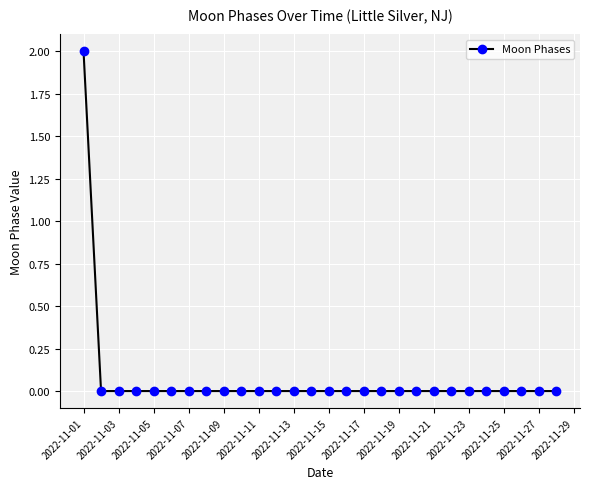

Does the chart display data point markers on the line(s)?

Yes